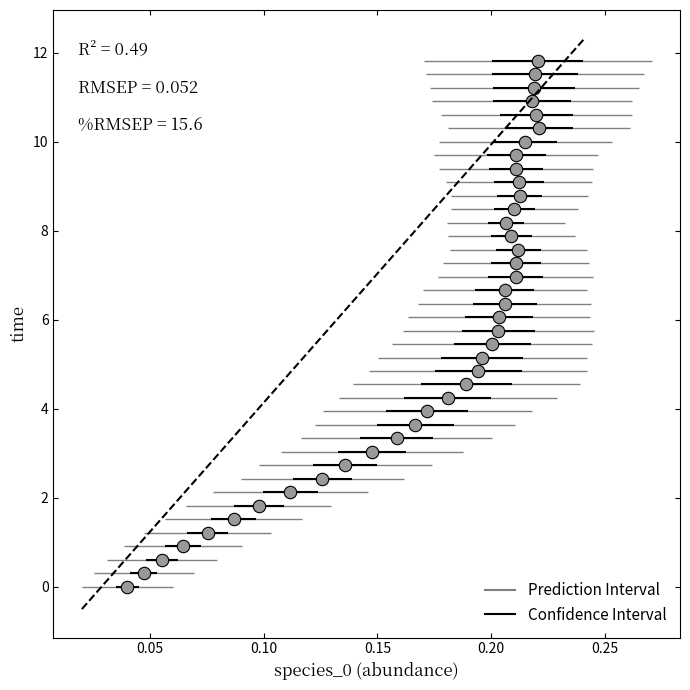

What is the range of Y values (max minus min)?

11.8